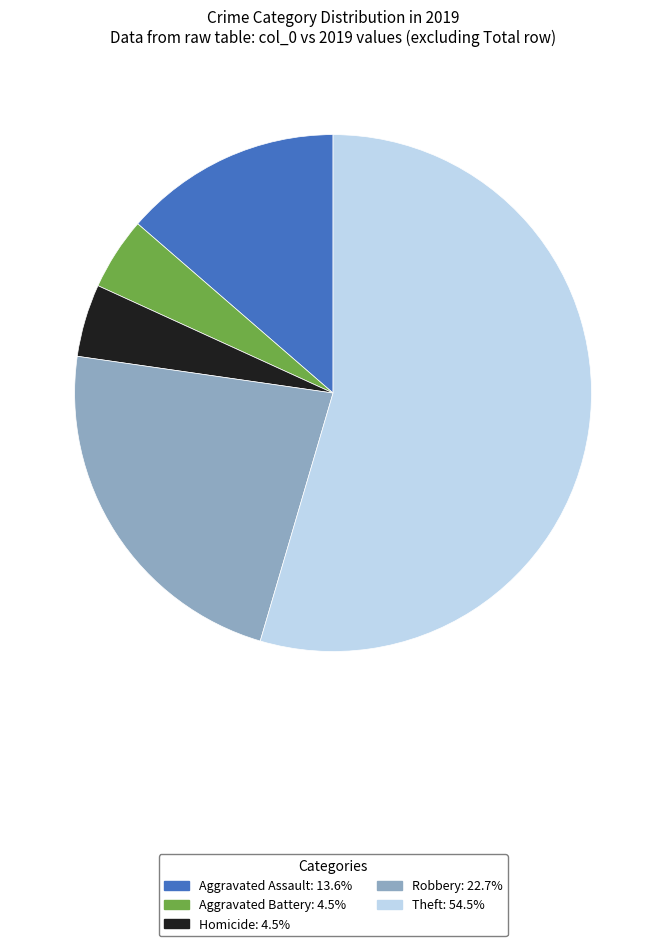

Does any single category account for the majority?

Yes